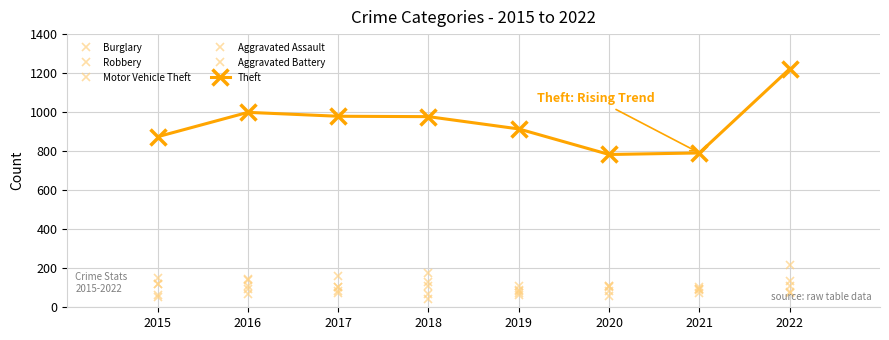

Reading left to right, extract all data points from this chart.

Burglary: 2015=121	2016=139	2017=162	2018=176	2019=110	2020=110	2021=95	2022=133
Robbery: 2015=117	2016=145	2017=105	2018=107	2019=75	2020=102	2021=105	2022=107
Motor Vehicle Theft: 2015=152	2016=110	2017=104	2018=127	2019=84	2020=109	2021=96	2022=216
Aggravated Assault: 2015=54	2016=66	2017=72	2018=43	2019=65	2020=56	2021=86	2022=77
Aggravated Battery: 2015=64	2016=93	2017=83	2018=70	2019=88	2020=82	2021=75	2022=71
Theft: 2015=874	2016=999	2017=979	2018=977	2019=914	2020=783	2021=791	2022=1222